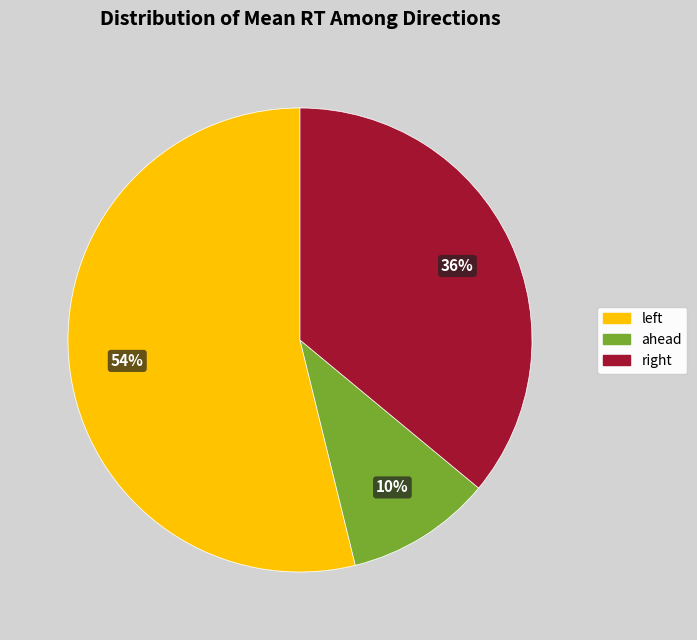

What percentage is the ahead slice, to the nearest percent?

10%